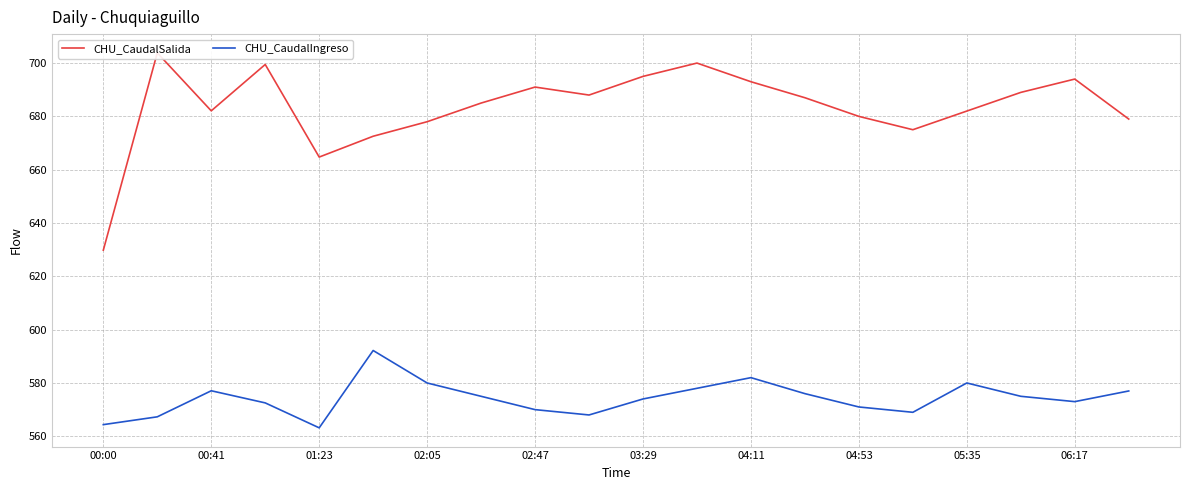

What are all the series names shown in the legend?

CHU_CaudalSalida, CHU_CaudalIngreso